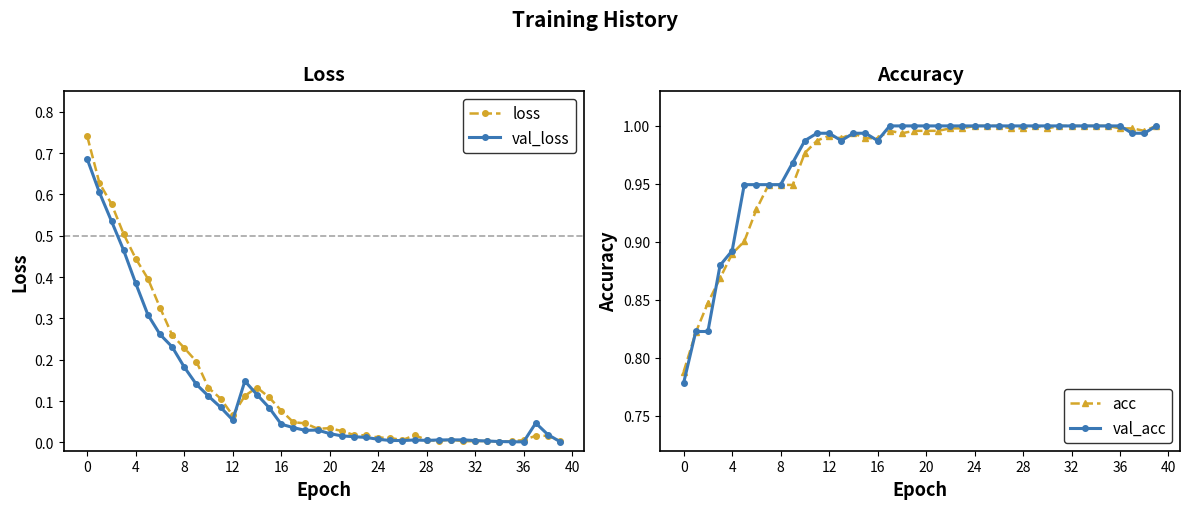

Where is the first local minimum for val_loss?

12